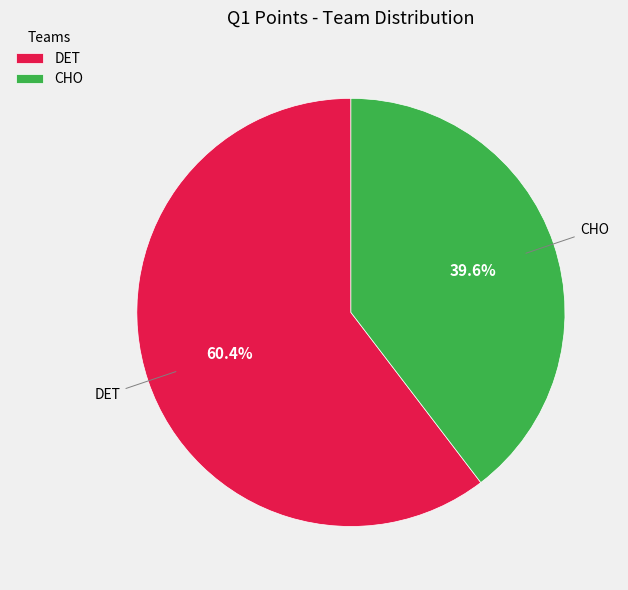

Is it true that CHO is 40% of the pie?

True